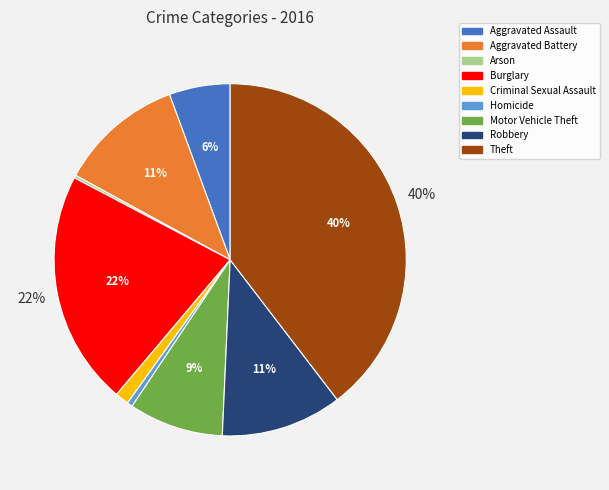

Which slice is the largest?

Theft